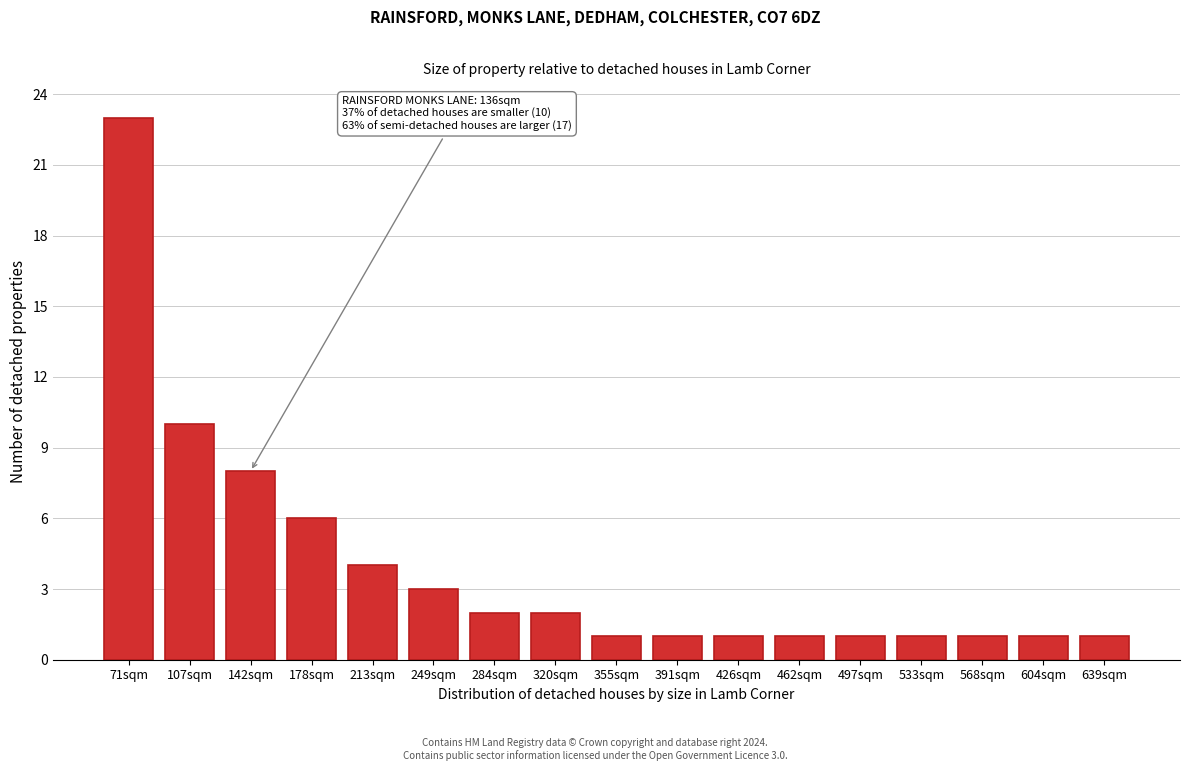

Reading left to right, transcribe all the data shown in this chart.

71sqm=23	107sqm=10	142sqm=8	178sqm=6	213sqm=4	249sqm=3	284sqm=2	320sqm=2	355sqm=1	391sqm=1	426sqm=1	462sqm=1	497sqm=1	533sqm=1	568sqm=1	604sqm=1	639sqm=1